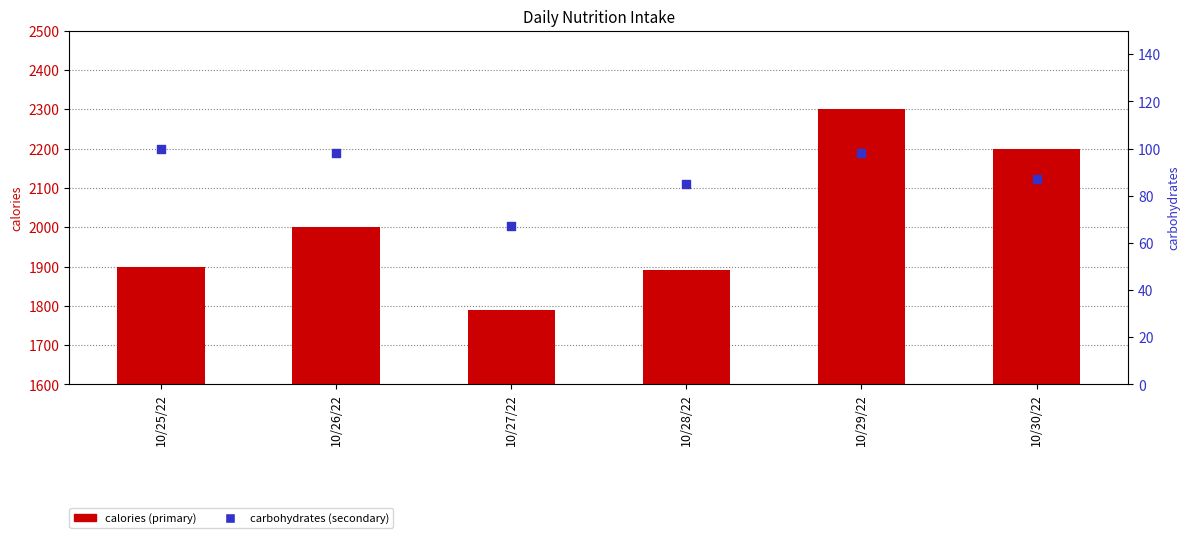

Which series has the largest total across all categories?

calories